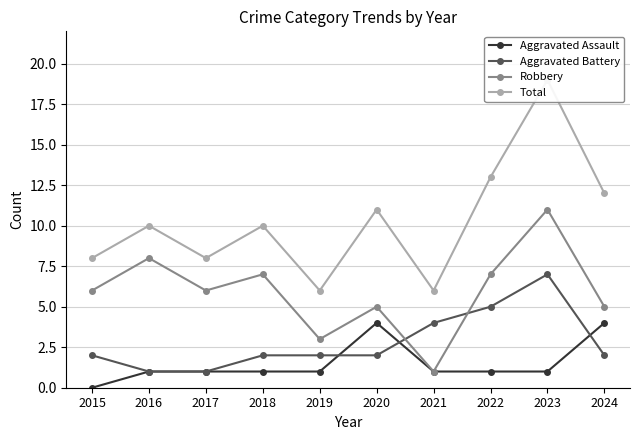

Count the Aggravated Assault values in the range 1 to 2.

7